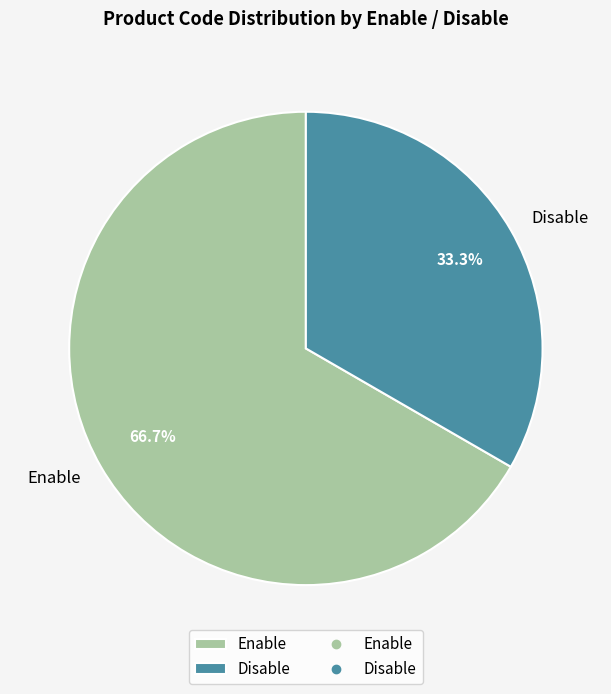

Which category has the biggest portion of the pie?

Enable